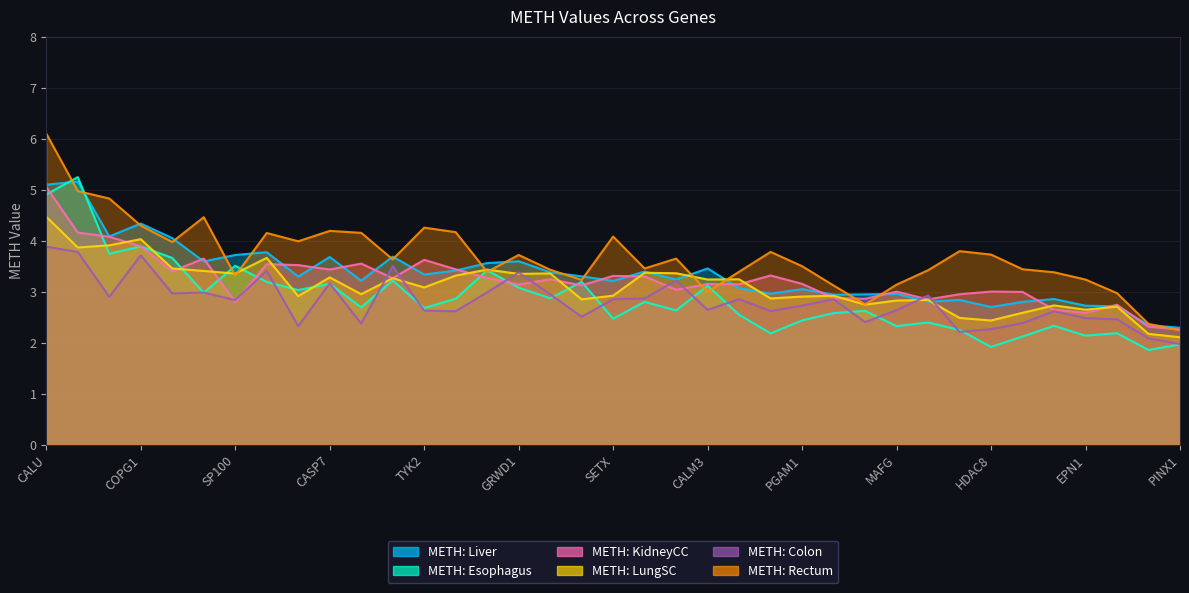

Is it true that METH: Liver equals 1.4 at SP100?

False